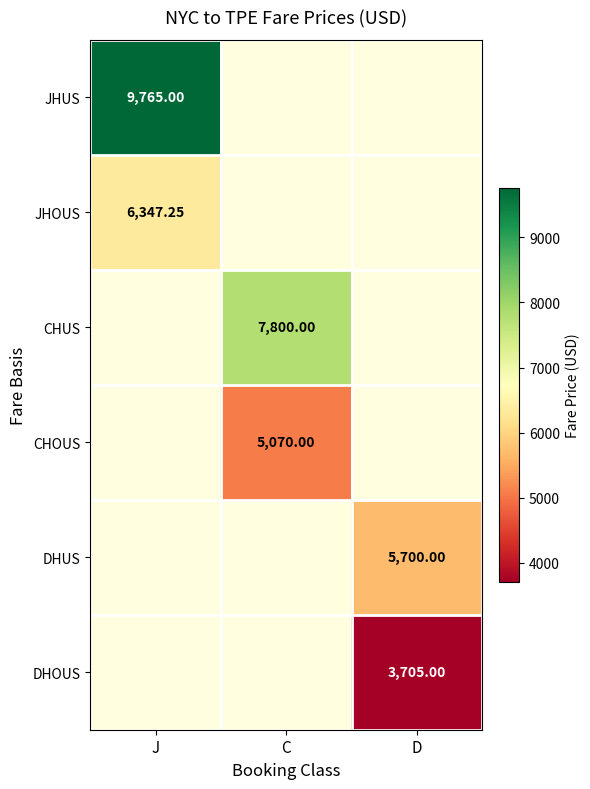

Rank the categories by CHUS value from lowest to highest.

J, C, D